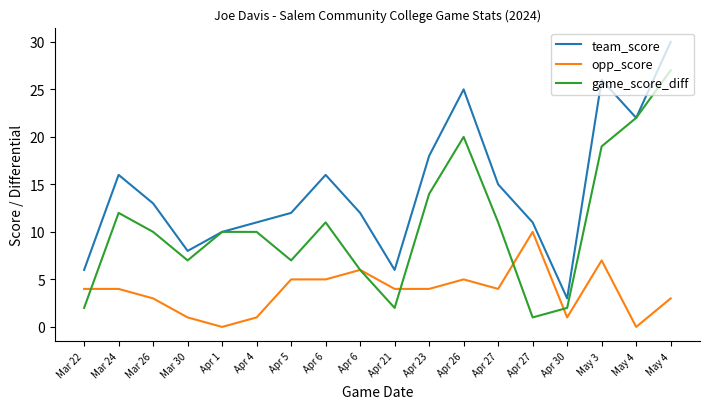

What is the average value of the game_score_diff series?

11